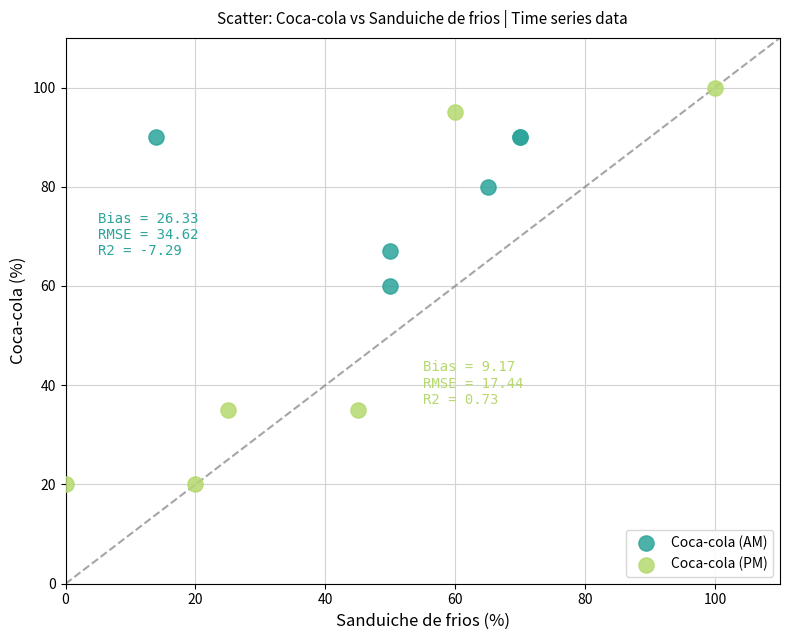

Which series has the widest spread of Y values?

Coca-cola (PM)